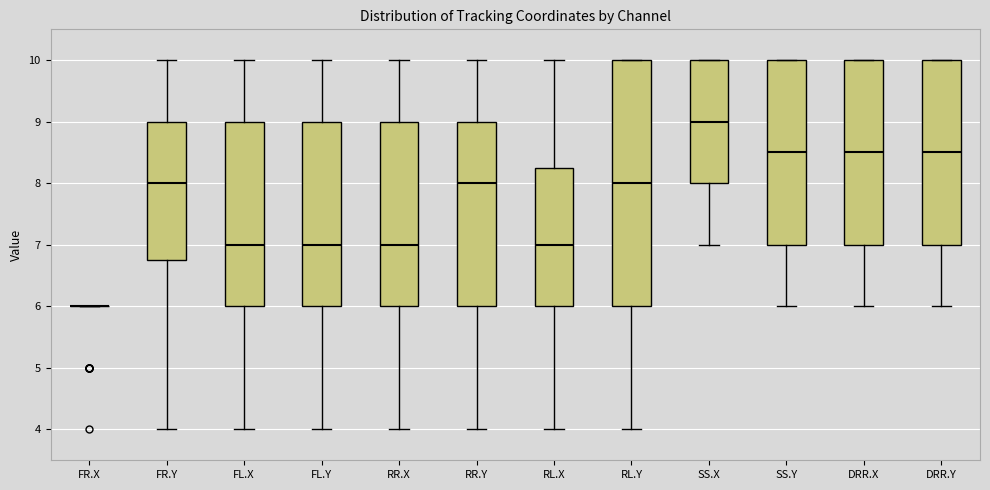

Reading left to right, transcribe this box plot: for each box, give where its median line is, the range the box spans, and where its two whiskers end, as read against the y-axis. The values are not printed on the chart, so give them approximately, as read against the axis.

FR.X: box collapsed to a line at 6.0, whiskers 6.0 to 6.0
FR.Y: median 8.0, box 6.8 to 9.0, whiskers 4.0 to 10.0
FL.X: median 7.0, box 6.0 to 9.0, whiskers 4.0 to 10.0
FL.Y: median 7.0, box 6.0 to 9.0, whiskers 4.0 to 10.0
RR.X: median 7.0, box 6.0 to 9.0, whiskers 4.0 to 10.0
RR.Y: median 8.0, box 6.0 to 9.0, whiskers 4.0 to 10.0
RL.X: median 7.0, box 6.0 to 8.3, whiskers 4.0 to 10.0
RL.Y: median 8.0, box 6.0 to 10.0, whiskers 4.0 to 10.0
SS.X: median 9.0, box 8.0 to 10.0, whiskers 7.0 to 10.0
SS.Y: median 8.5, box 7.0 to 10.0, whiskers 6.0 to 10.0
DRR.X: median 8.5, box 7.0 to 10.0, whiskers 6.0 to 10.0
DRR.Y: median 8.5, box 7.0 to 10.0, whiskers 6.0 to 10.0